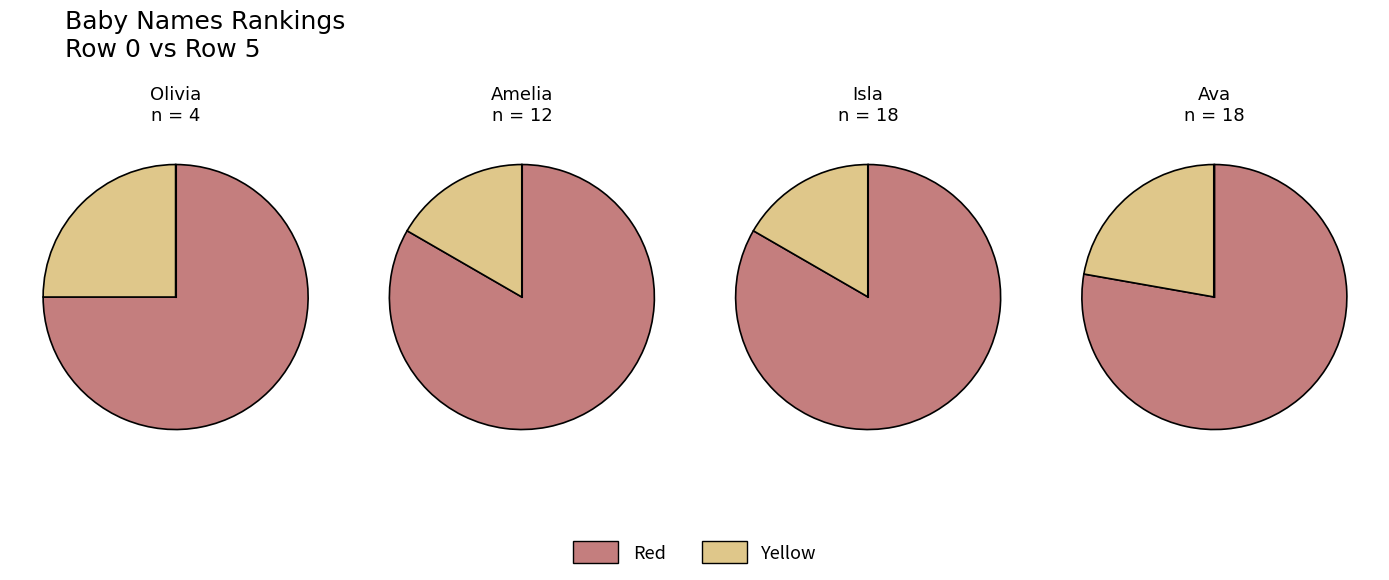

Count the number of slices in the pie.

2